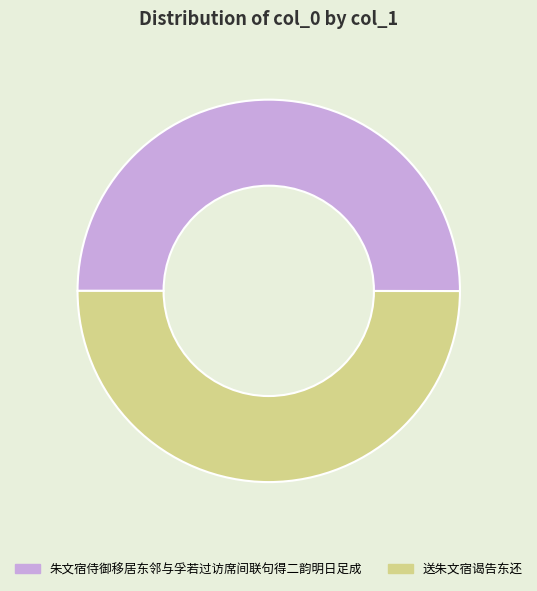

True or false: 送朱文宿谒告东还 accounts for 50% of the total.

True